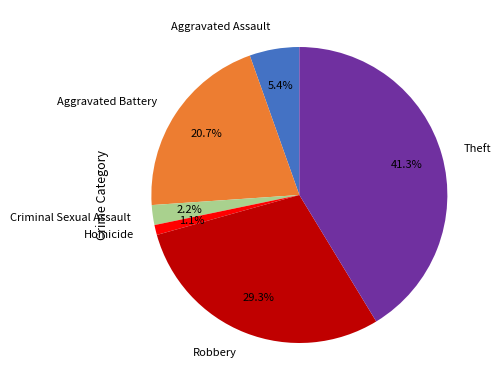

Does Aggravated Battery represent more than half of the total?

No